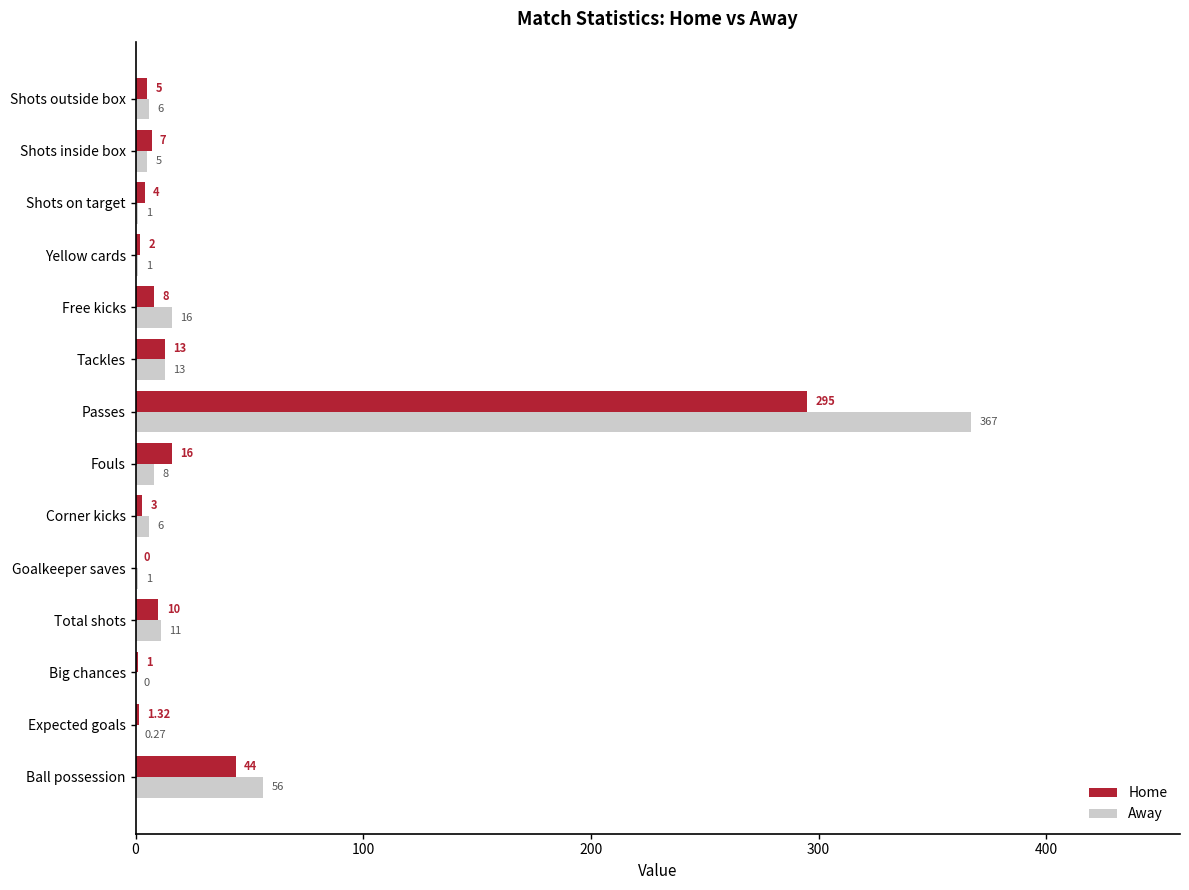

What is the sum of all Home values?

409.3